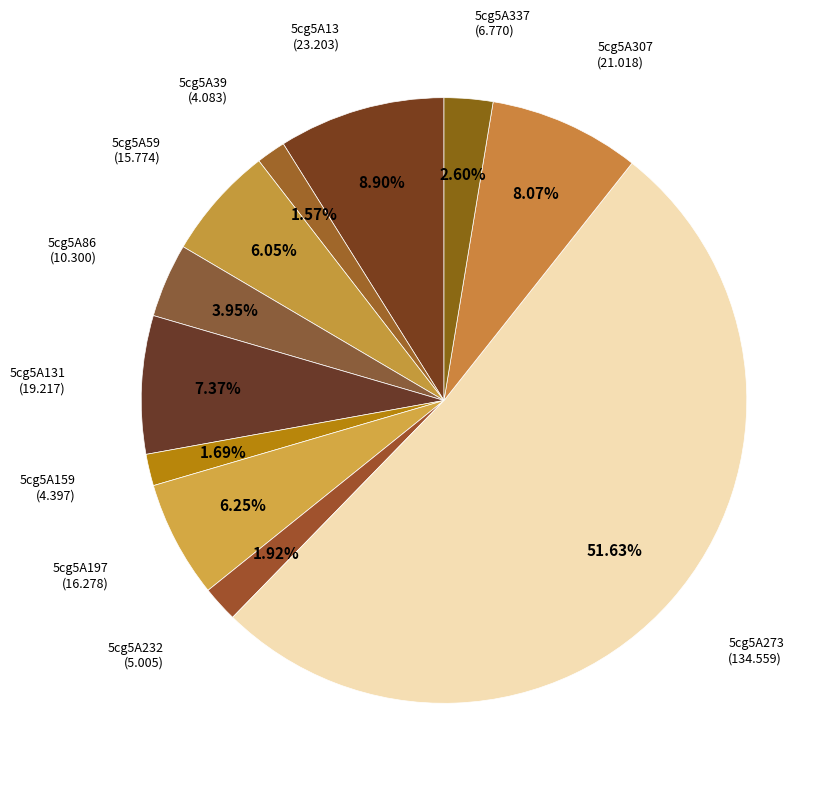

Count the number of slices in the pie.

11